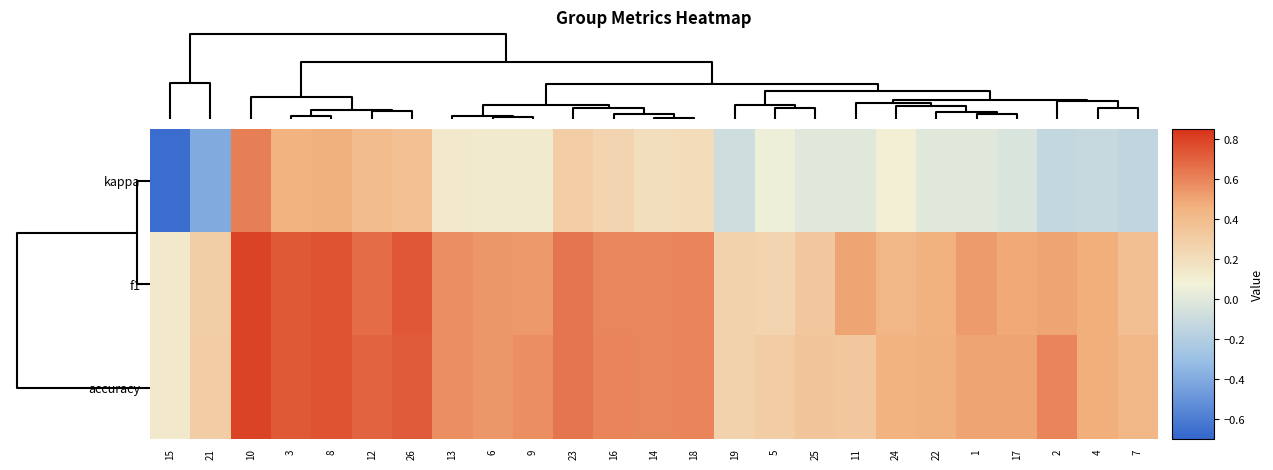

What is the total value across all series at 10?

2.2